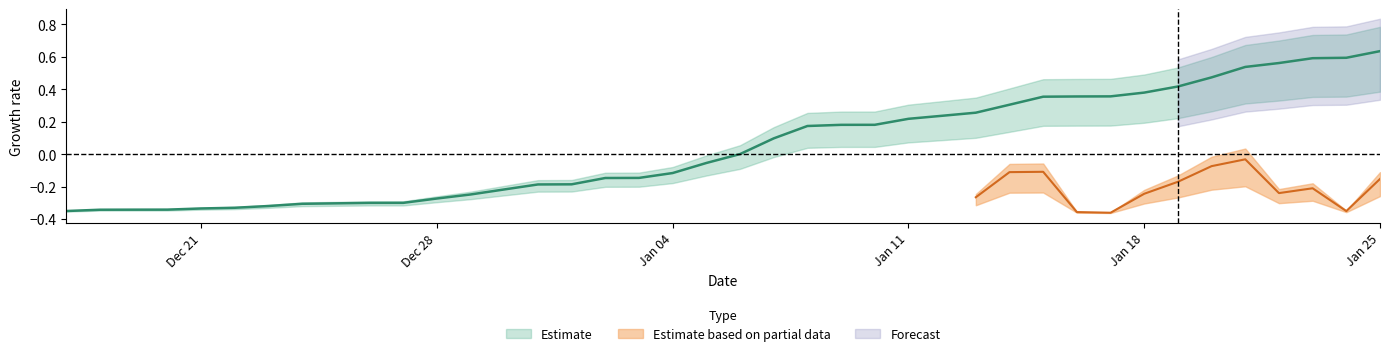

Does the chart have visible grid lines?

No